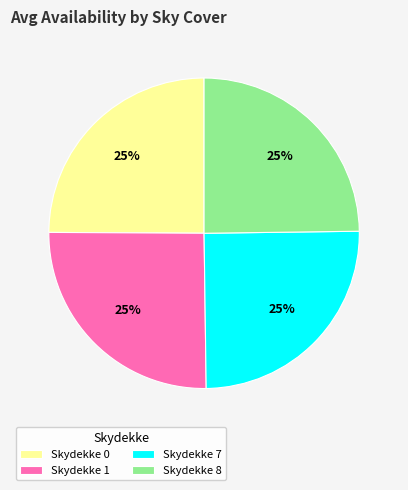

To the nearest percent, what is the average slice percentage?

25%